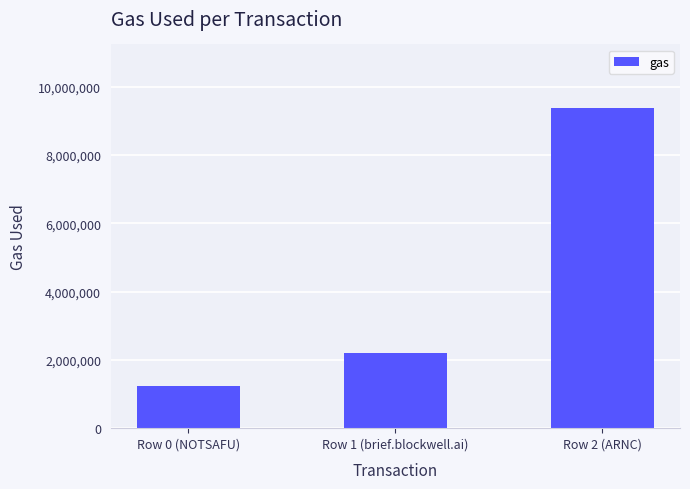

What is the sum of the values at Row 2 (ARNC) and Row 1 (brief.blockwell.ai)?

11569375